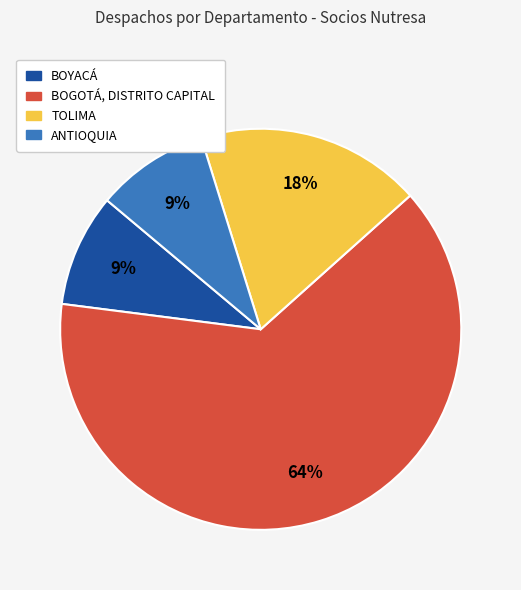

To the nearest percent, what is the average slice percentage?

25%